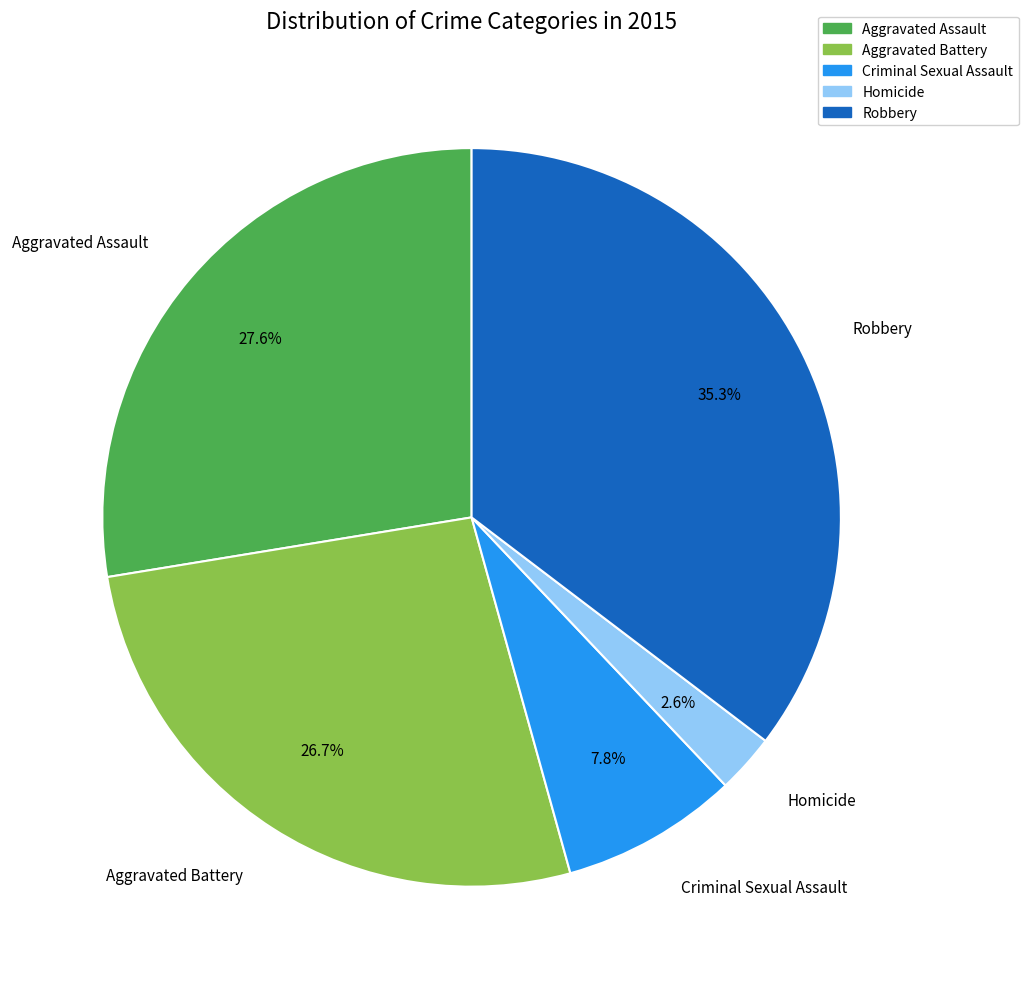

To the nearest percent, what is the average slice percentage?

20%